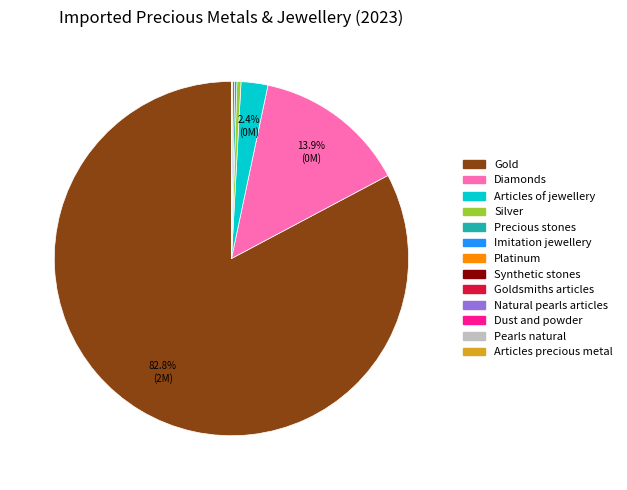

Is there a majority slice in this chart?

Yes